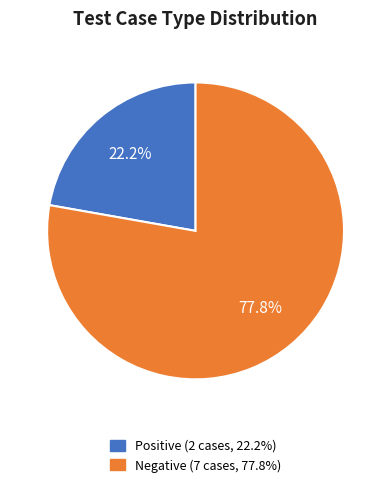

To the nearest percent, what portion does Positive represent?

22%